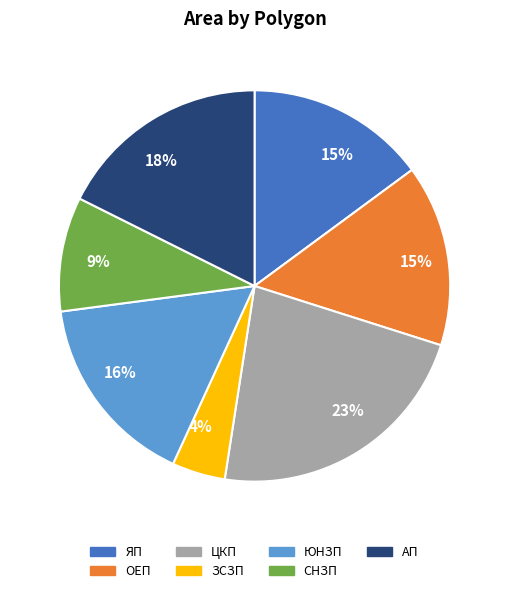

Is there a majority slice in this chart?

No